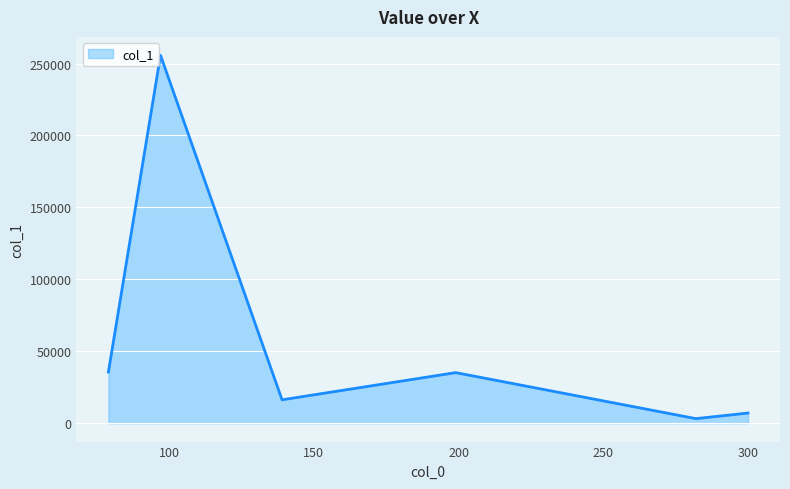

What is the difference between the second highest and minimum values?

32382.0